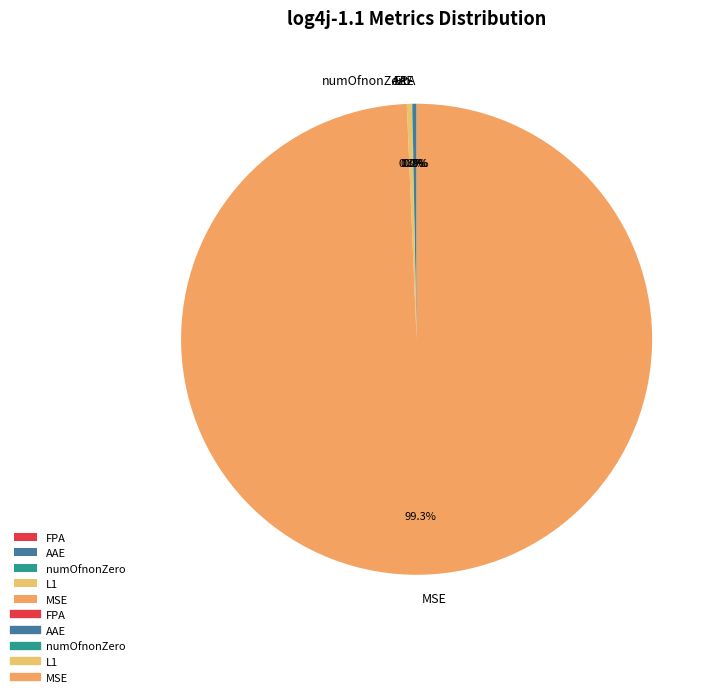

Is MSE the majority of the pie?

Yes